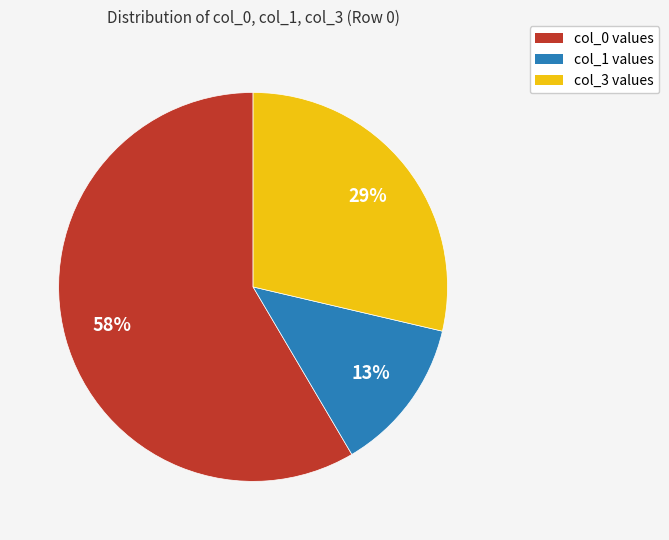

What is the ratio of the value at col_0 to the value at col_1?

4.5